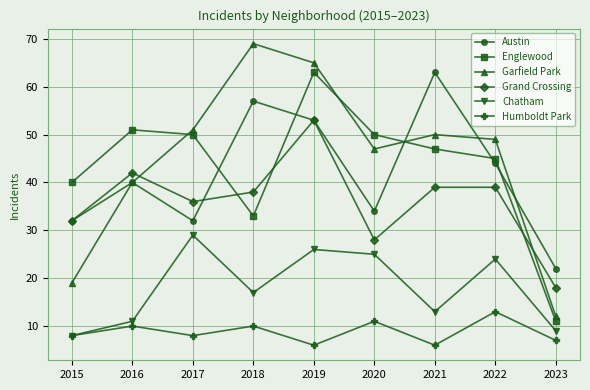

Is it true that Austin equals 22 at 2023?

True